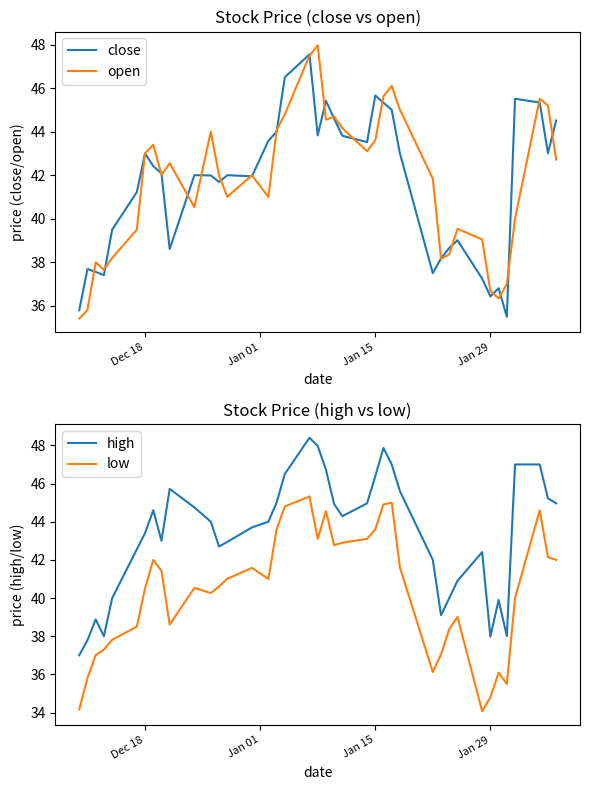

The low series shows 40.5 at Dec 18. True or false?

True